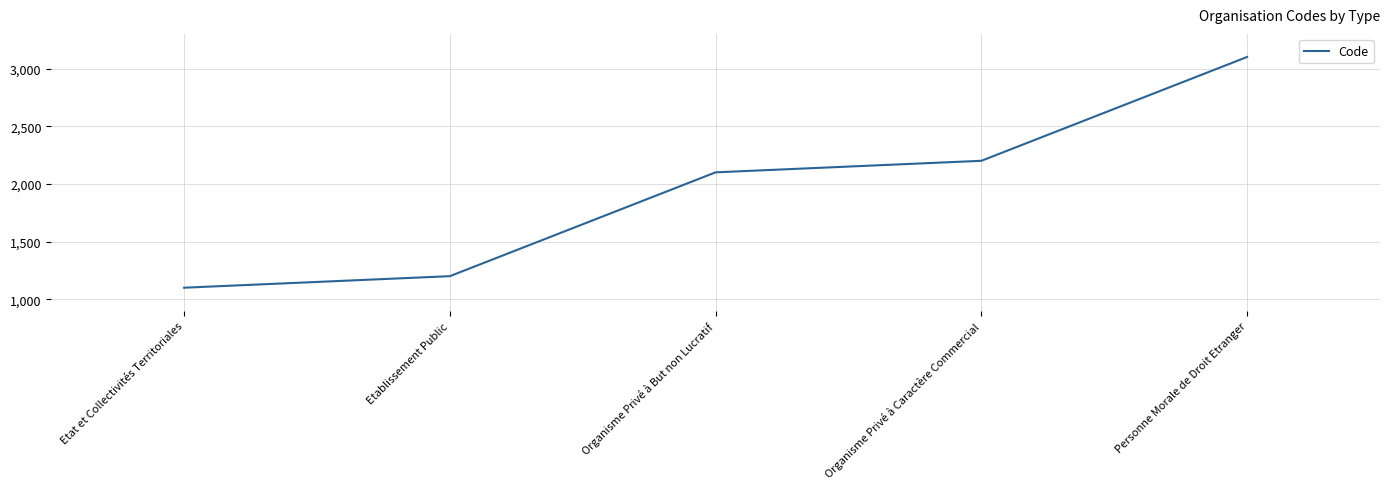

Rank the categories by value from lowest to highest.

Etat et Collectivités Territoriales, Etablissement Public, Organisme Privé à But non Lucratif, Organisme Privé à Caractère Commercial, Personne Morale de Droit Etranger